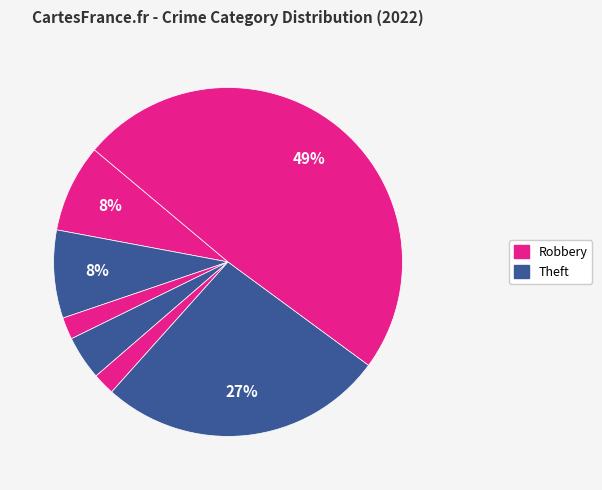

How many segments does this pie chart have?

7